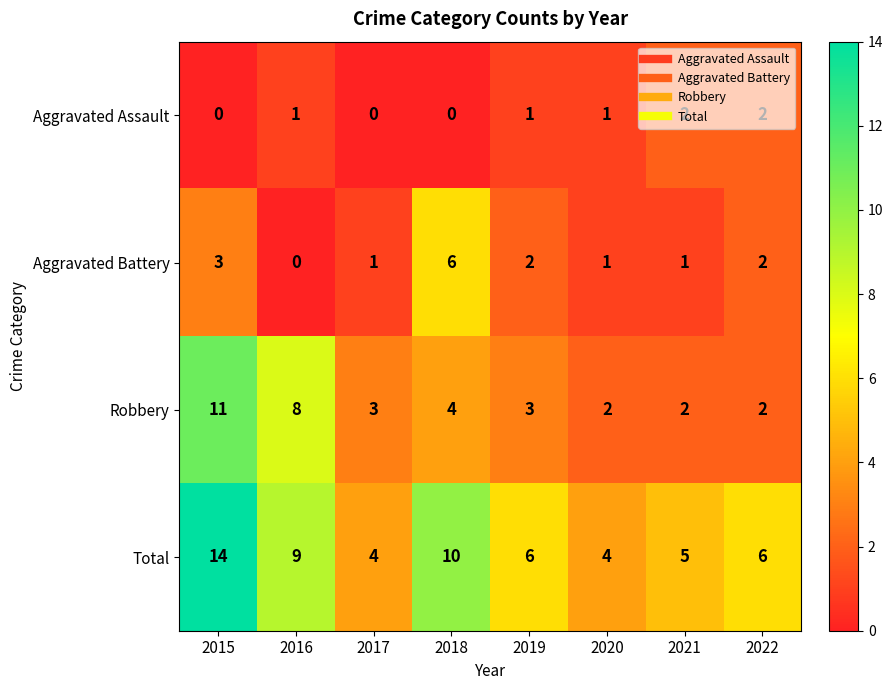

At how many categories does at least one series exceed 7?

3